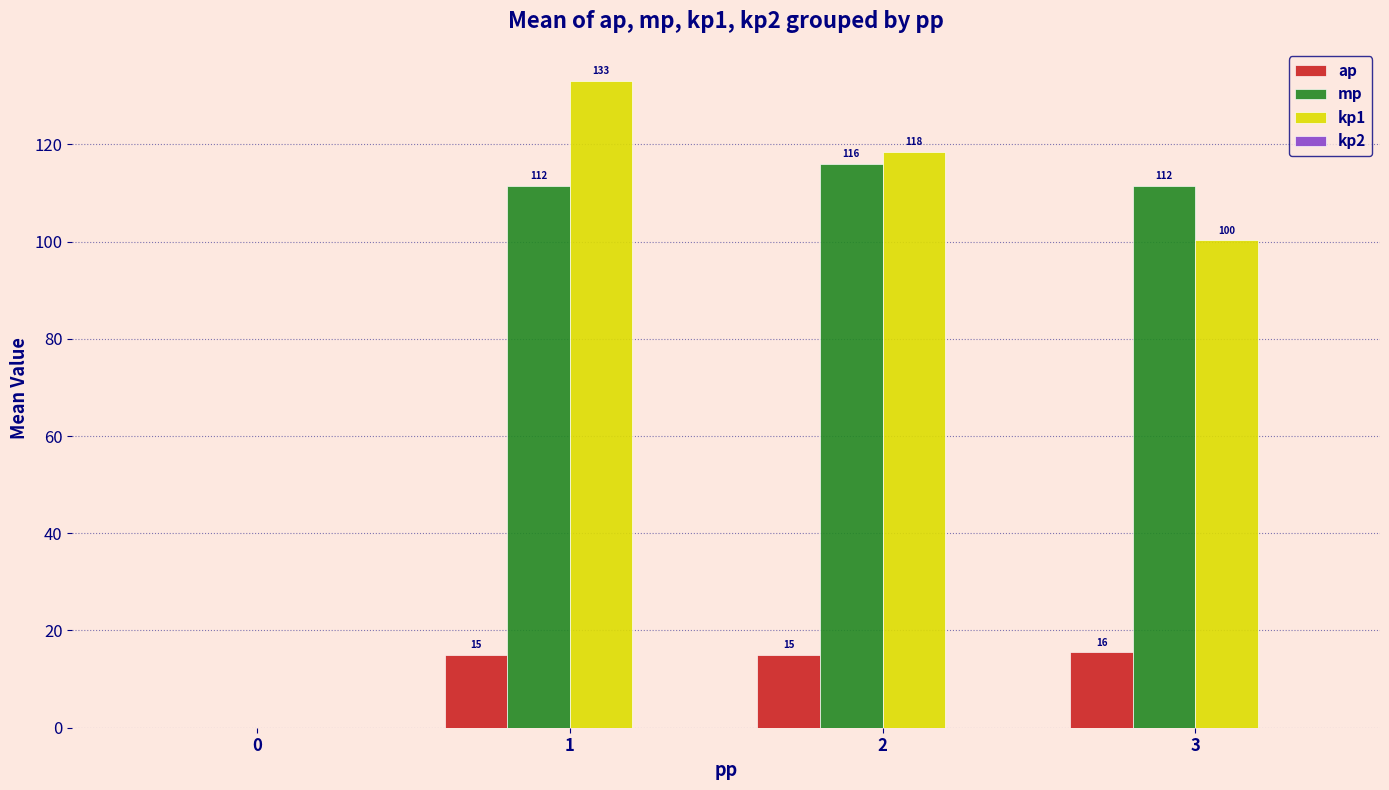

How many values in mp are above zero?

3